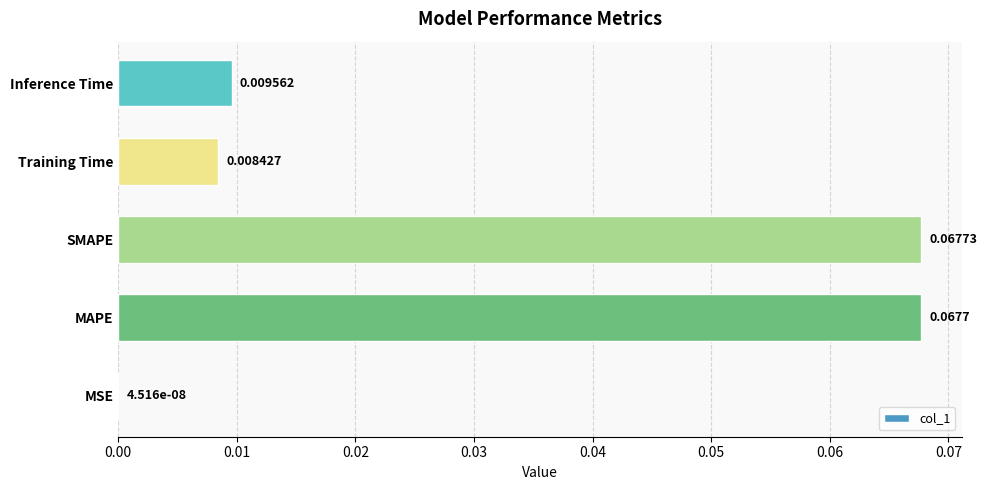

Which category has the highest value across all series?

SMAPE